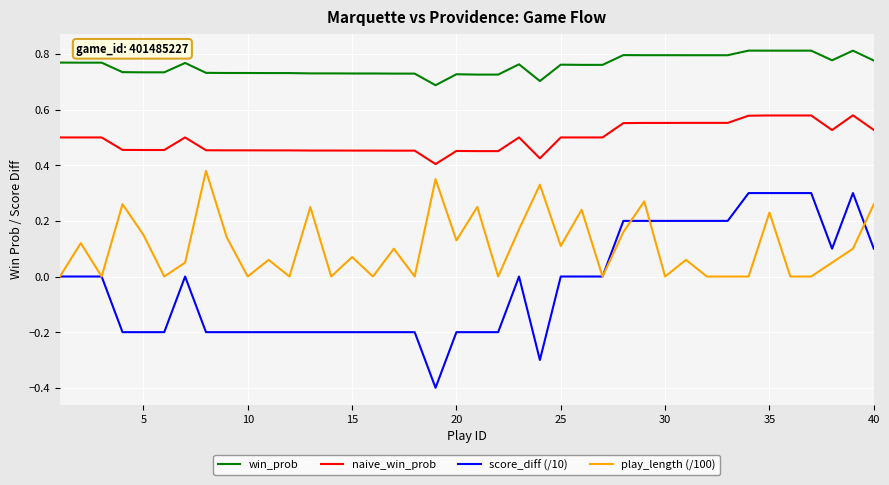

Which series has the largest total across all categories?

win_prob